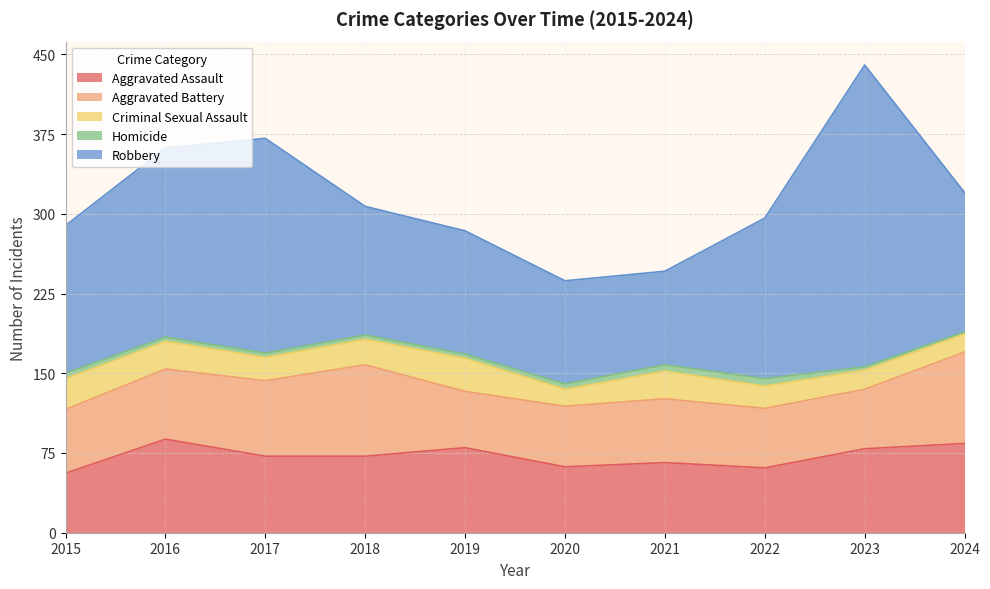

At which label is Robbery closest to 186?

2016